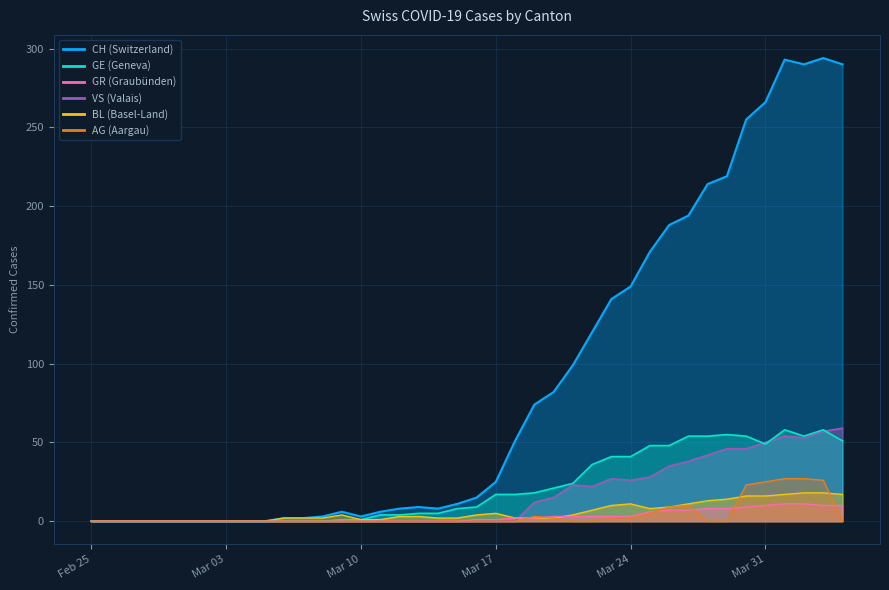

Reading left to right, what are all the values shown in this chart?

CH: 0	0	0	0	0	0	0	0	0	0	2	2	3	6	3	6	8	9	8	11	15	25	51	74	82	99	120	141	149	171	188	194	214	219	255	266	293	290	294	290
GE: 0	0	0	0	0	0	0	0	0	0	0	0	0	1	1	4	4	5	5	8	9	17	17	18	21	24	36	41	41	48	48	54	54	55	54	49	58	54	58	51
GR: 0	0	0	0	0	0	0	0	0	0	0	0	0	0	0	0	0	0	0	0	1	1	2	2	3	3	3	3	3	6	7	7	8	8	9	10	11	11	10	10
VS: 0	0	0	0	0	0	0	0	0	0	0	0	0	0	0	0	0	0	0	0	0	0	0	12	15	23	22	27	26	28	35	38	42	46	46	50	54	53	57	59
BL: 0	0	0	0	0	0	0	0	0	0	2	2	2	4	1	1	3	3	2	2	4	5	2	2	2	4	7	10	11	8	9	11	13	14	16	16	17	18	18	17
AG: 0	0	0	0	0	0	0	0	0	0	0	0	0	0	0	0	0	0	0	0	0	0	0	3	2	0	0	2	2	5	9	10	0	0	23	25	27	27	26	0